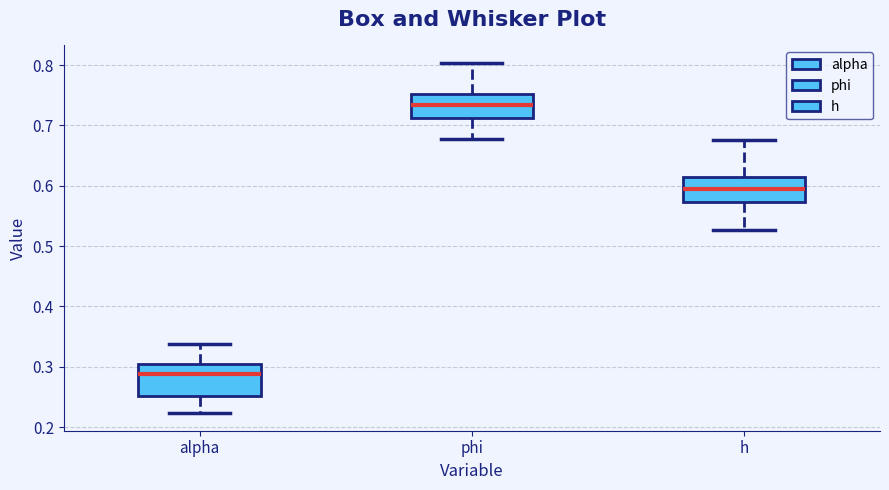

Which box has the lowest median line?

alpha